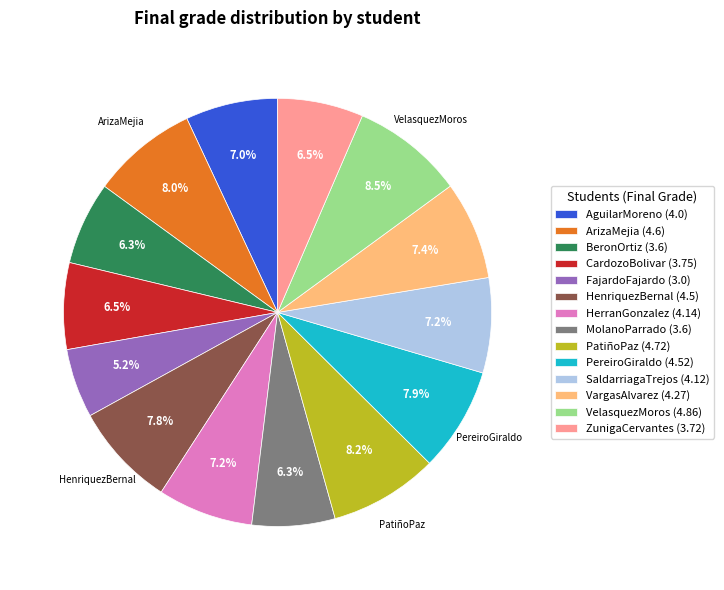

Does SaldarriagaTrejos (4.12) represent more than half of the total?

No